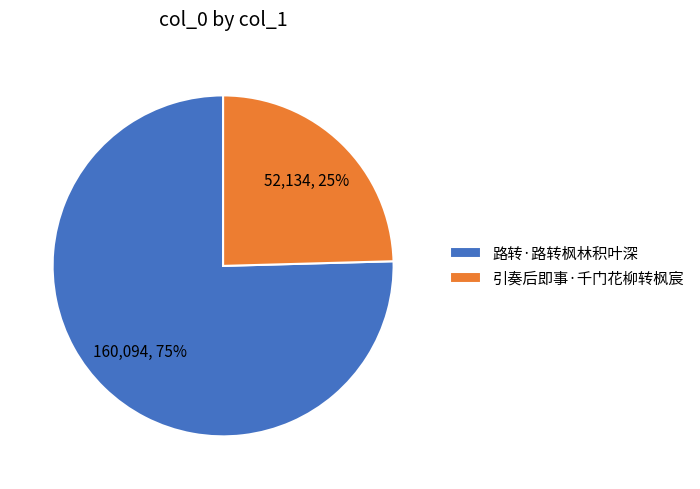

Is it true that 引奏后即事·千门花柳转枫宸 is 25% of the pie?

True